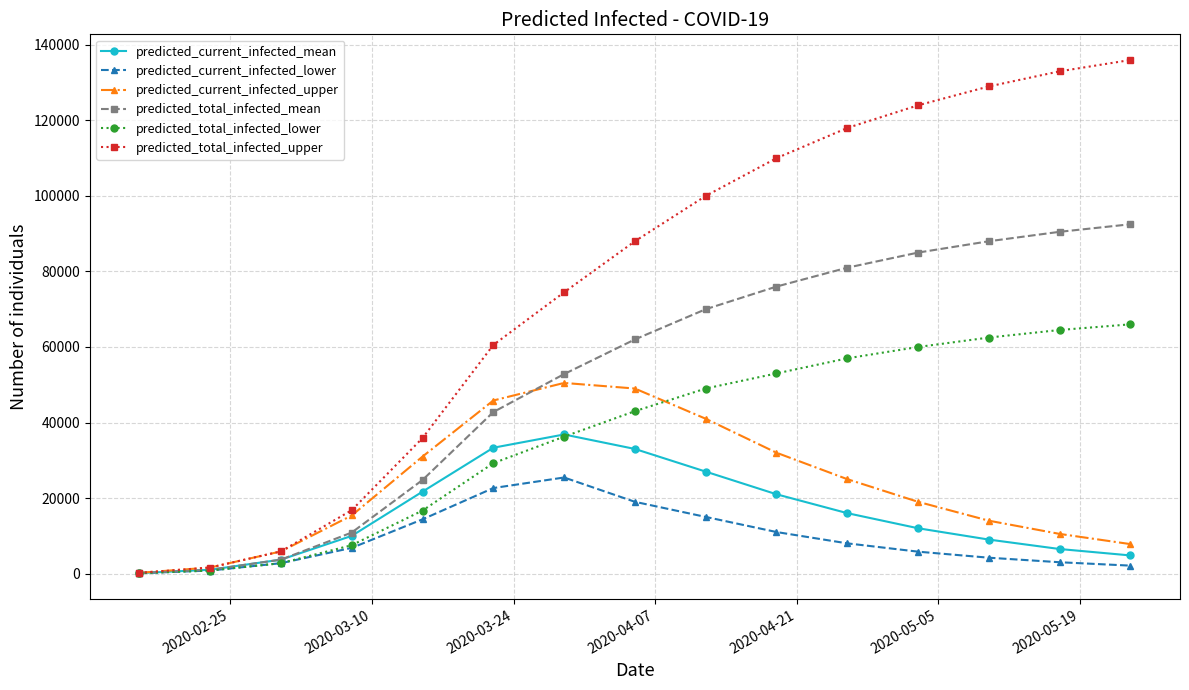

Which series has the largest range (max minus min)?

predicted_total_infected_upper